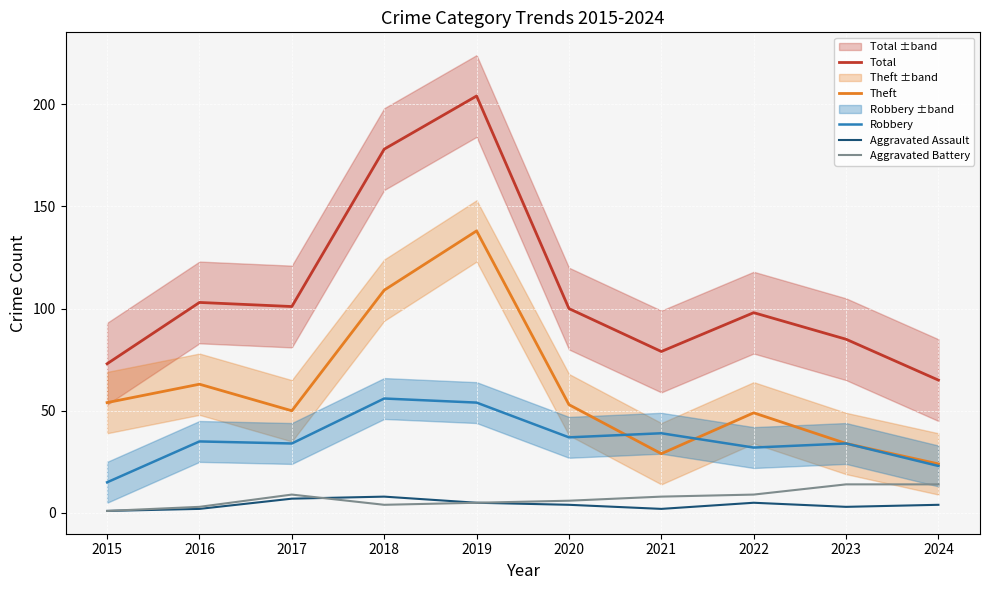

Reading left to right, list all the values displayed in this chart.

Total: 73	103	101	178	204	100	79	98	85	65
Theft: 54	63	50	109	138	53	29	49	34	24
Robbery: 15	35	34	56	54	37	39	32	34	23
Aggravated Assault: 1	2	7	8	5	4	2	5	3	4
Aggravated Battery: 1	3	9	4	5	6	8	9	14	14